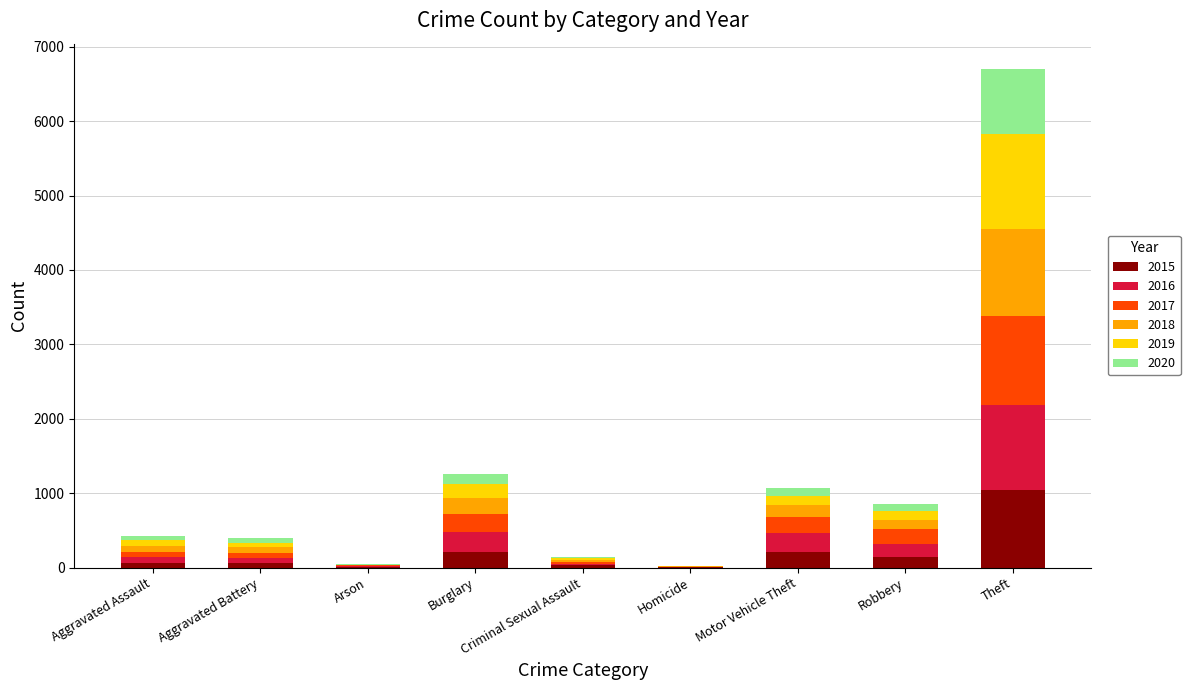

Is it true that 2015 equals 1041 at Theft?

True